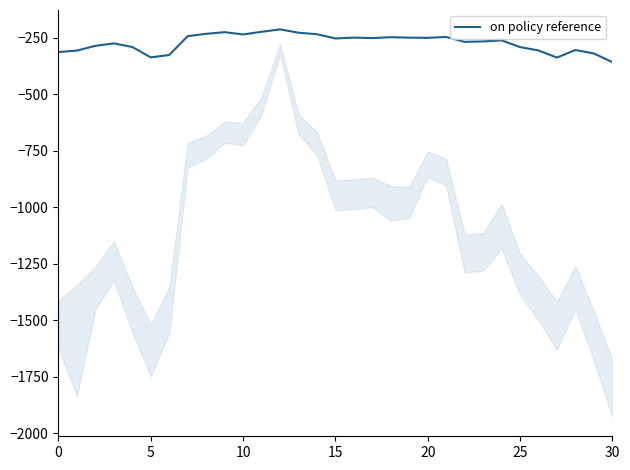

True or false: the data has more than 0 interior local peaks.

True